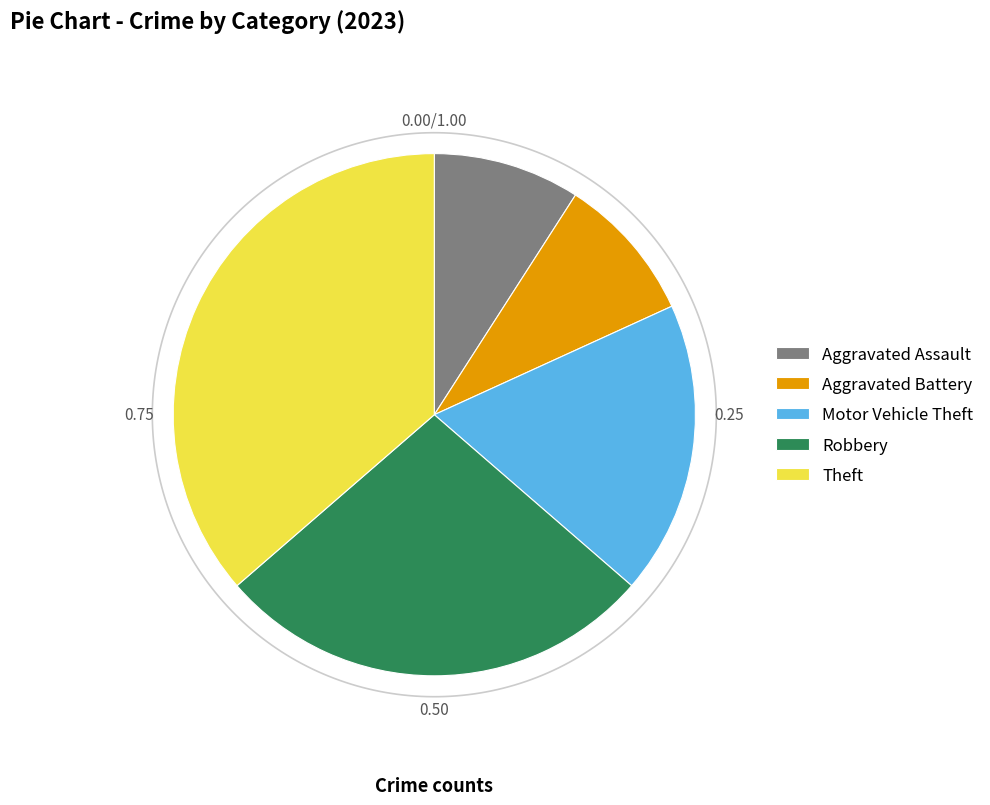

Does any single category account for the majority?

No